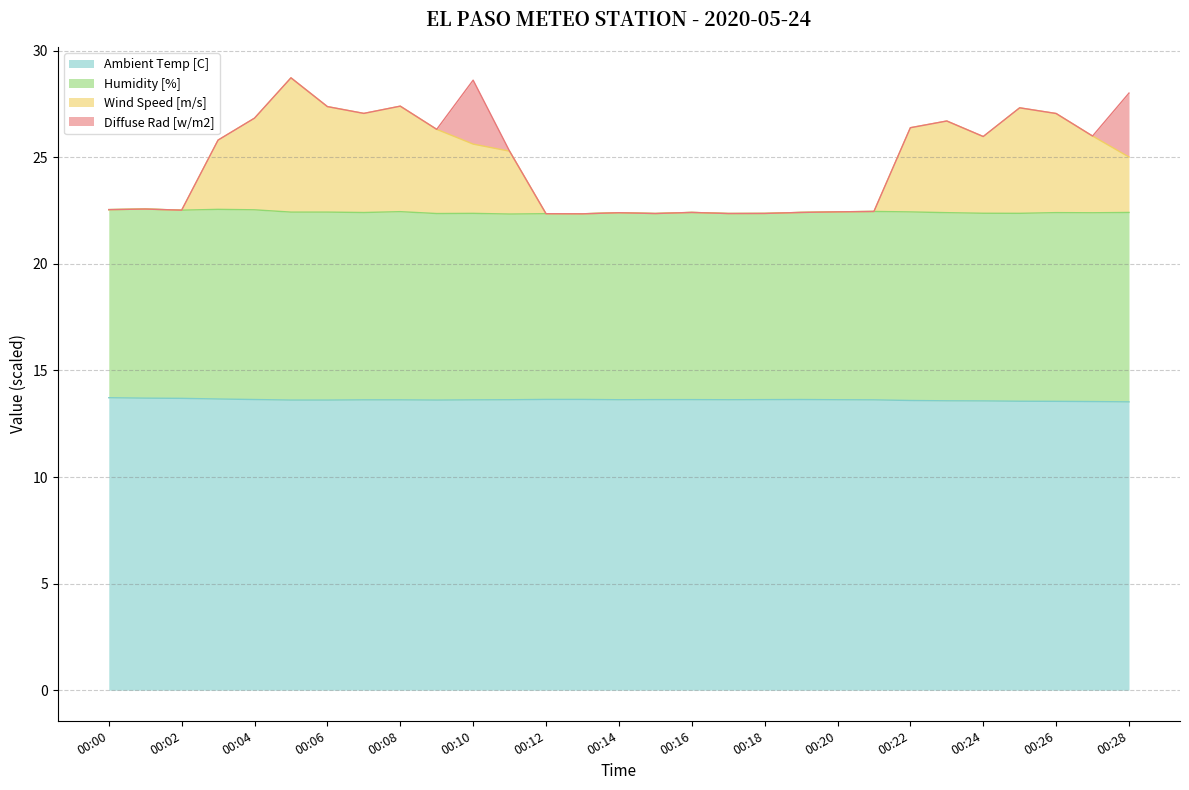

What is the value of the Ambient Temp [C] point at the 2nd from the left?

13.7